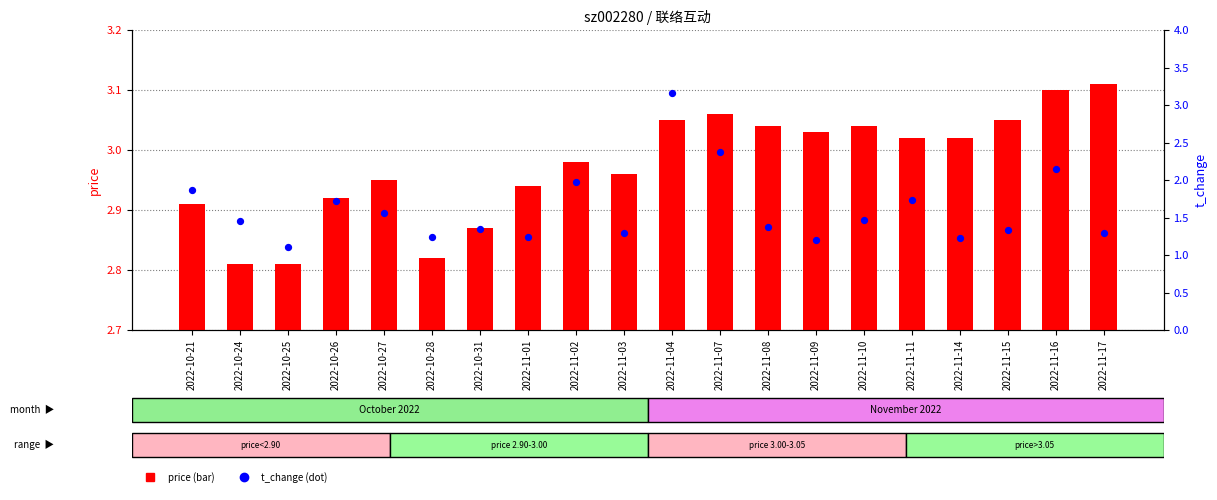

What is the total value across all series at 2022-11-11?

4.8